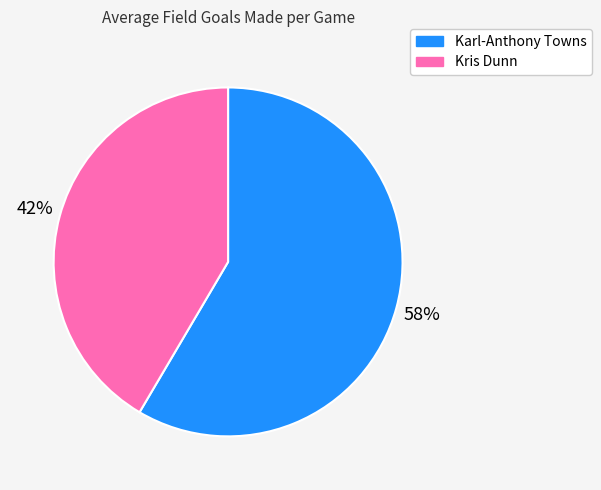

Do Kris Dunn and Karl-Anthony Towns together represent more than half of the pie?

Yes